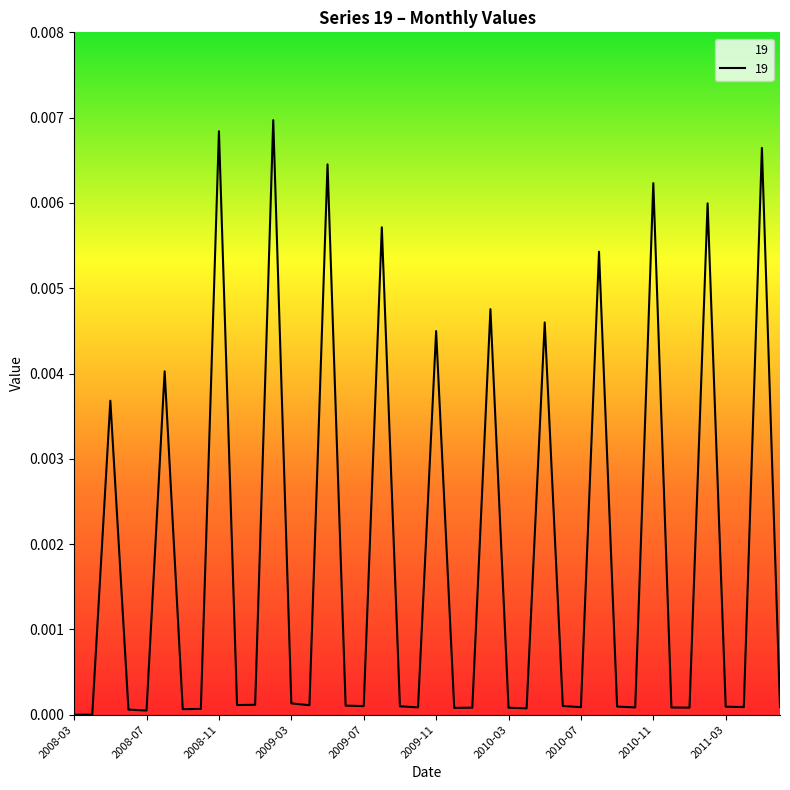

Does the chart display data point markers on the line(s)?

No